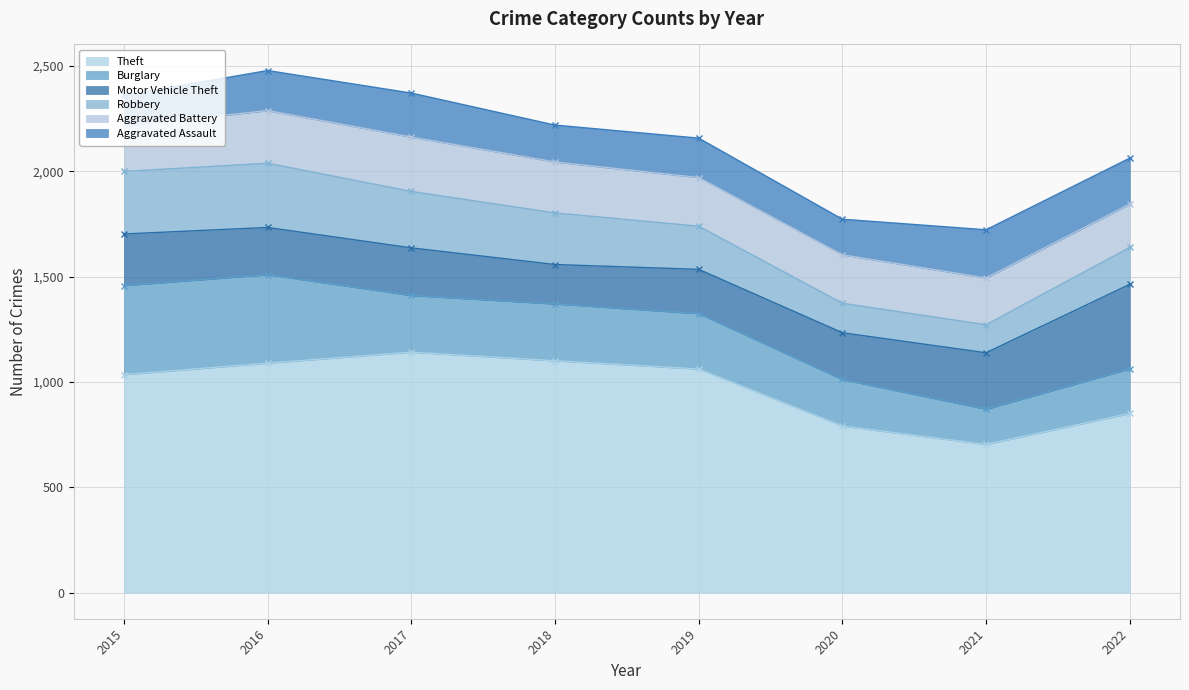

The value of Burglary at 2015 is 694. True or false?

False